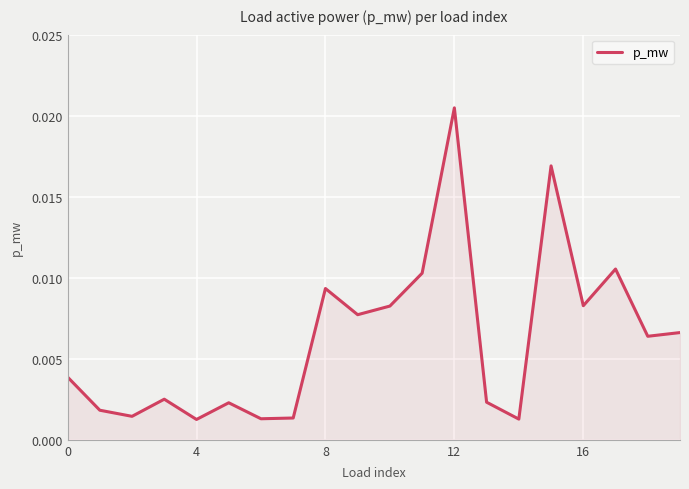

What is the sum of all values?

0.1